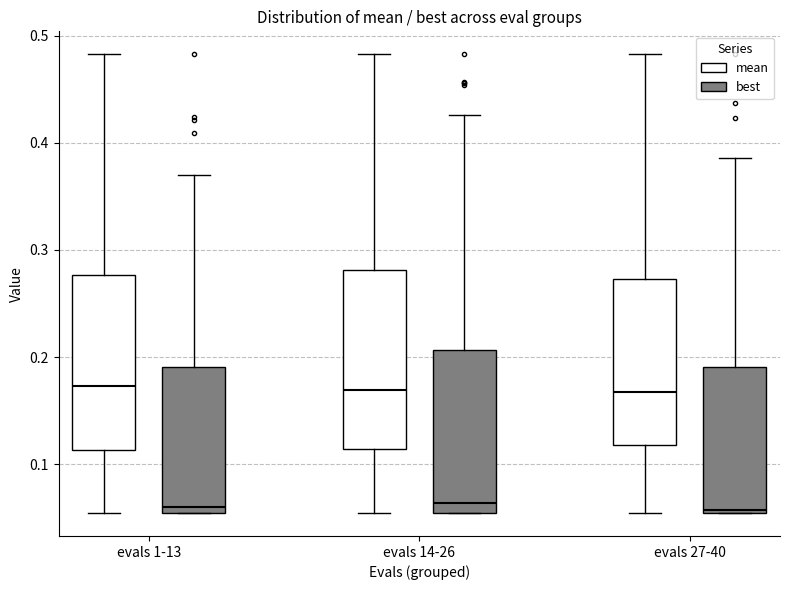

Reading left to right, transcribe this box plot: for each box, give where its median line is, the range the box spans, and where its two whiskers end, as read against the y-axis. The values are not printed on the chart, so give them approximately, as read against the axis.

evals 1-13 (mean): median 0.17, box 0.11 to 0.28, whiskers 0.05 to 0.48
evals 1-13 (best): median 0.06, box 0.05 to 0.19, whiskers 0.05 to 0.37
evals 14-26 (mean): median 0.17, box 0.11 to 0.28, whiskers 0.05 to 0.48
evals 14-26 (best): median 0.06, box 0.05 to 0.21, whiskers 0.05 to 0.43
evals 27-40 (mean): median 0.17, box 0.12 to 0.27, whiskers 0.05 to 0.48
evals 27-40 (best): median 0.06, box 0.05 to 0.19, whiskers 0.05 to 0.39